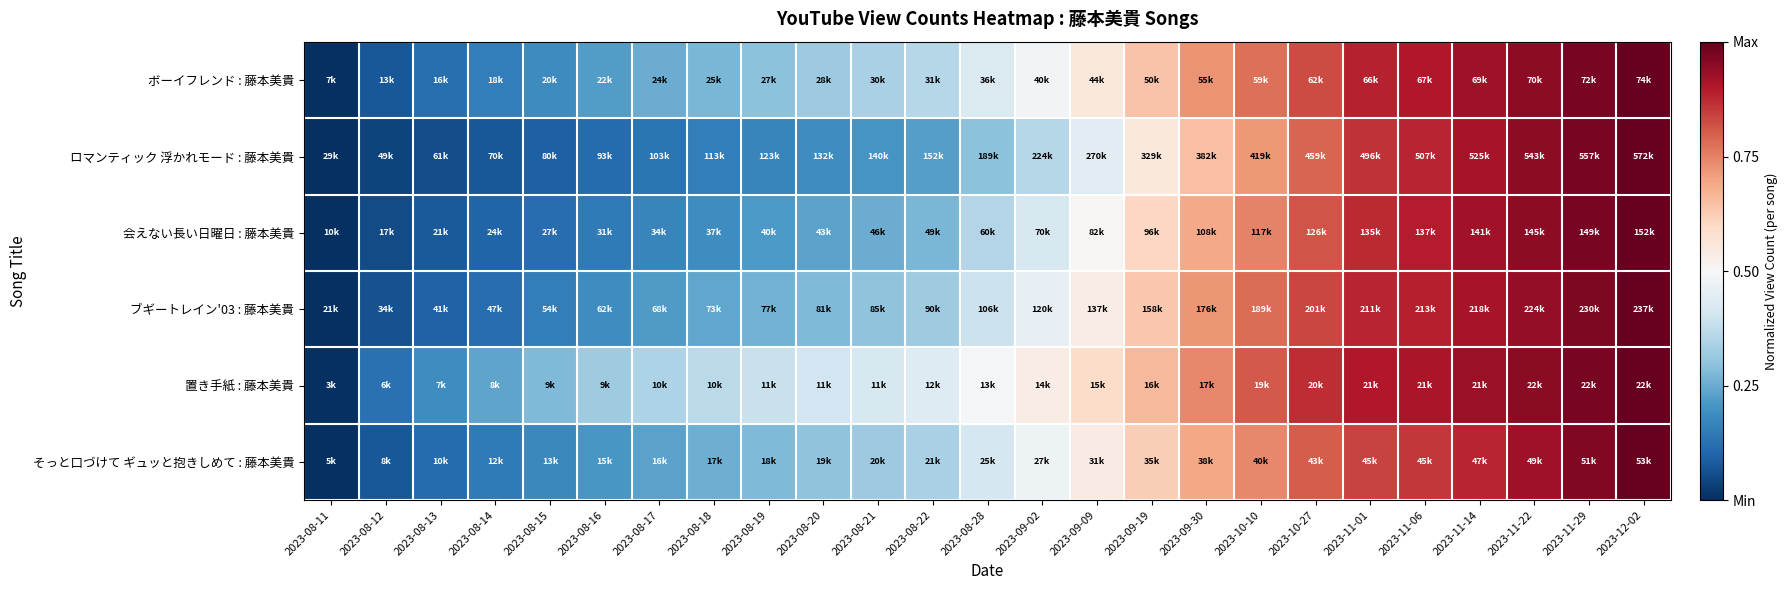

Rank the series at 2023-09-30 from highest to lowest value.

置き手紙 : 藤本美貴, ボーイフレンド : 藤本美貴, ブギートレイン'03 : 藤本美貴, そっと口づけて ギュッと抱きしめて : 藤本美貴, 会えない長い日曜日 : 藤本美貴, ロマンティック 浮かれモード : 藤本美貴